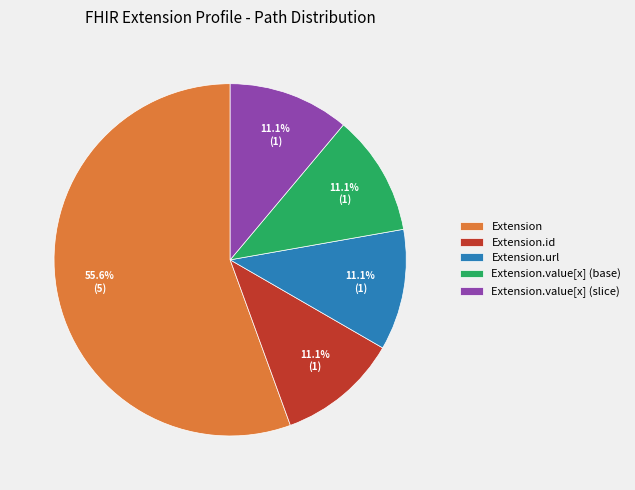

Is the sum of Extension and Extension.id greater than half?

Yes